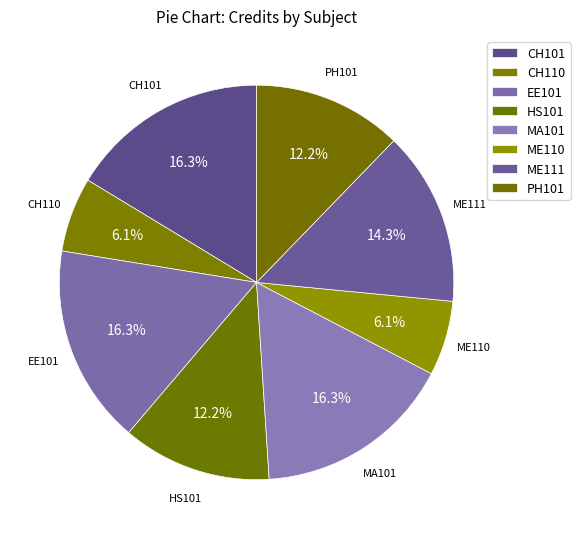

Is EE101 the majority of the pie?

No